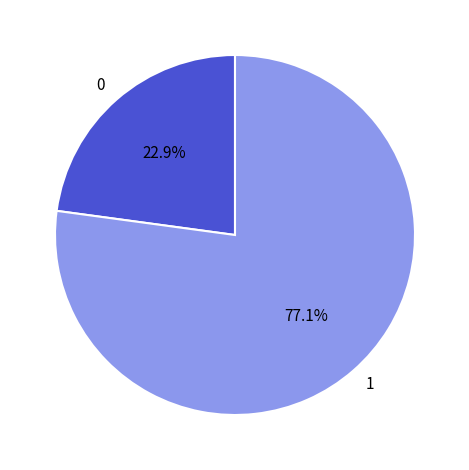

Is there any slice that represents more than half of the pie?

Yes